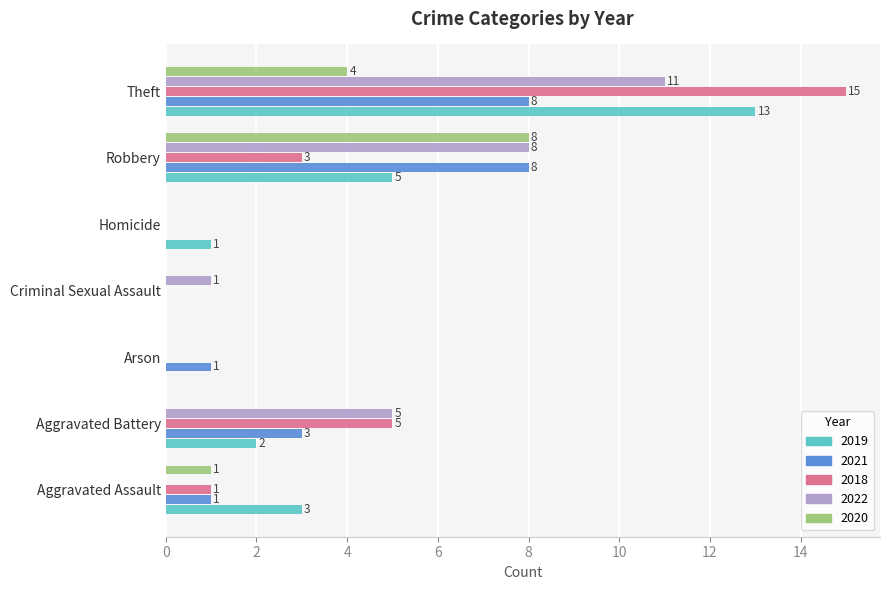

What are all the series names shown in the legend?

2019, 2021, 2018, 2022, 2020